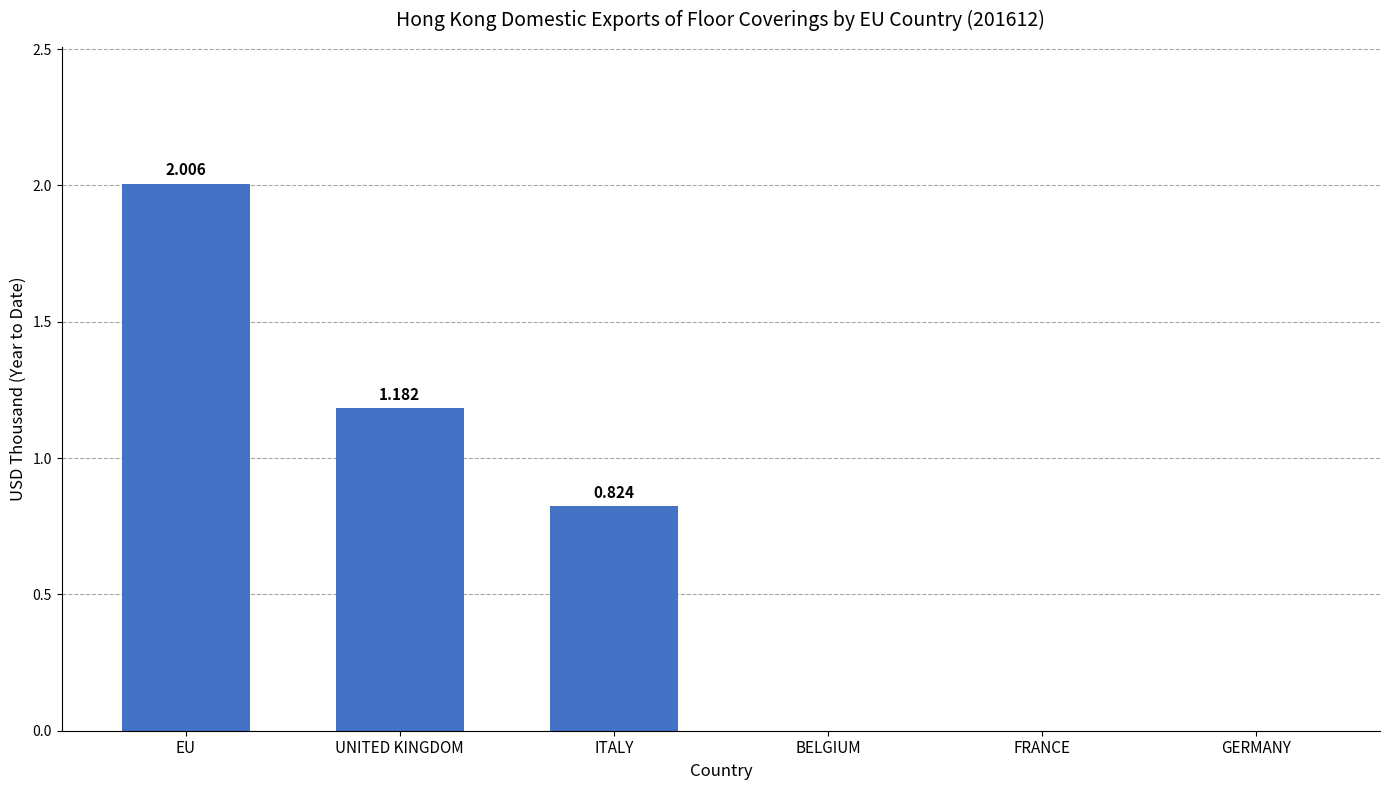

Are the bars grouped side by side (vs. stacked)?

No